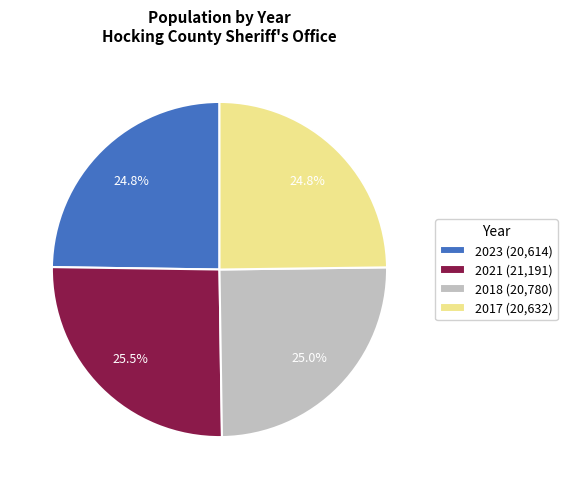

What is the ratio of the value at 2021 (21,191) to the value at 2023 (20,614)?

1.0